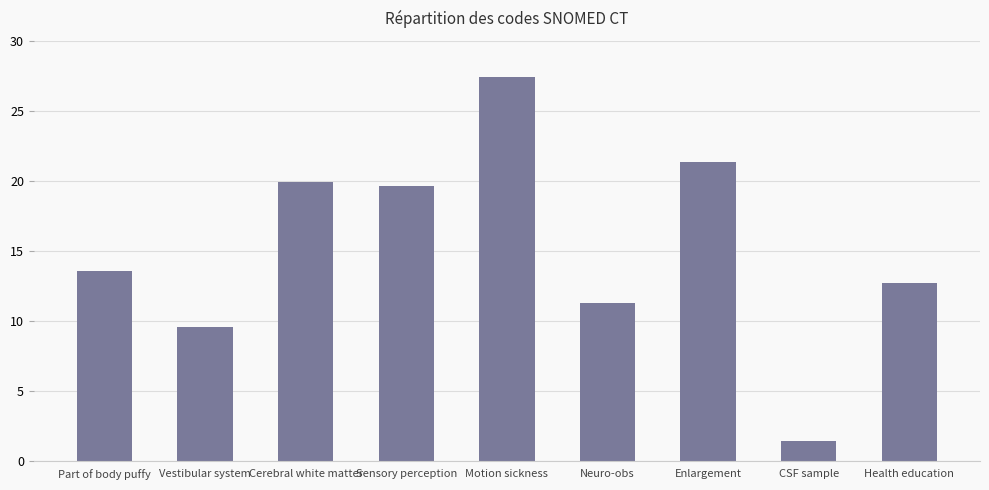

Between Vestibular system and Neuro-obs, which is larger?

Neuro-obs